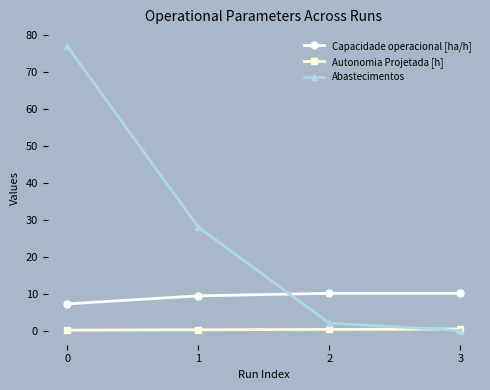

The Capacidade operacional [ha/h] series shows 16.1 at 2. True or false?

False